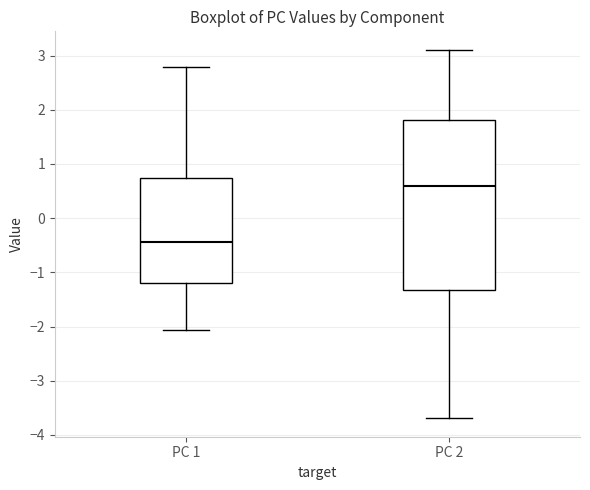

Where is the upper edge of the box for PC 1 on the y-axis? The values are not printed on the chart, so give them approximately, as read against the axis.

0.7